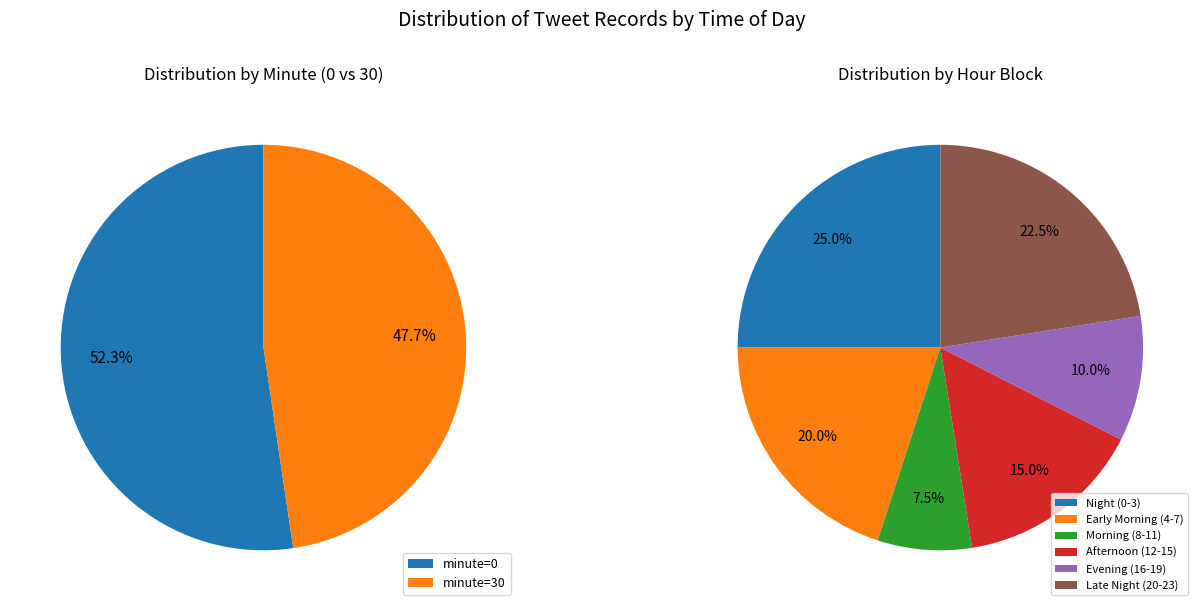

Does 5 account for over 50% of the chart?

No